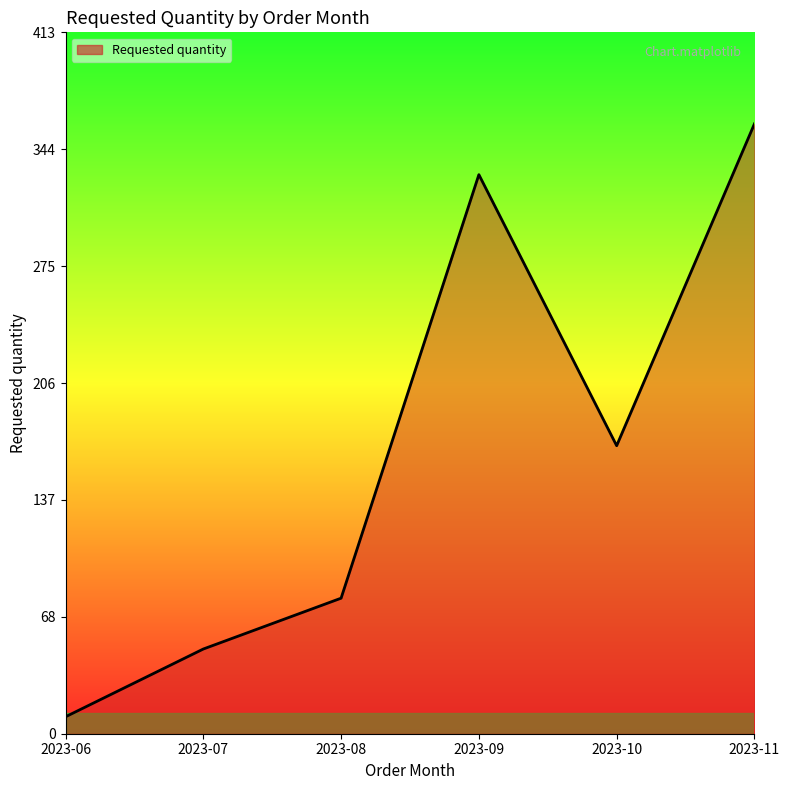

Reading right to left, transcribe all the data shown in this chart.

360	170	330	80	50	10